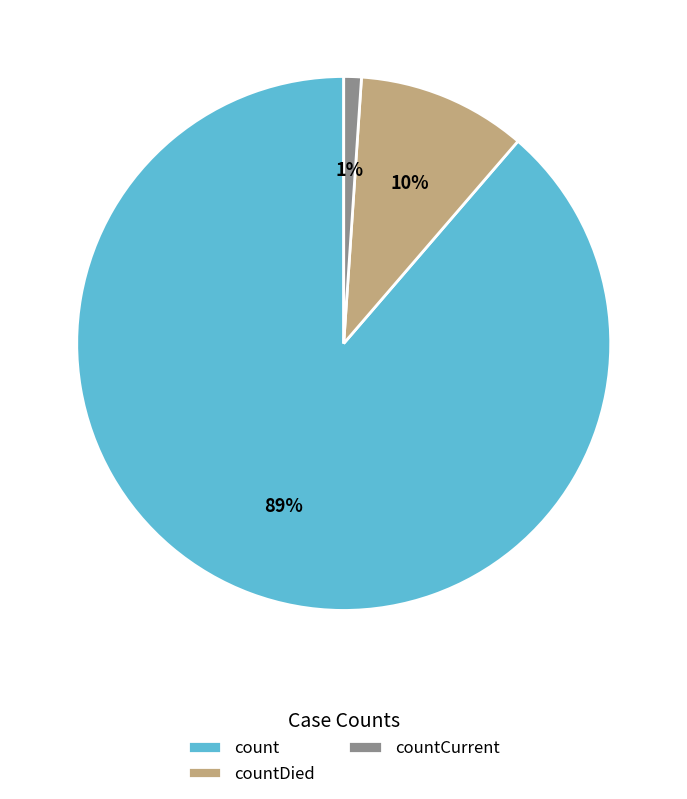

To the nearest percent, what portion does count represent?

89%